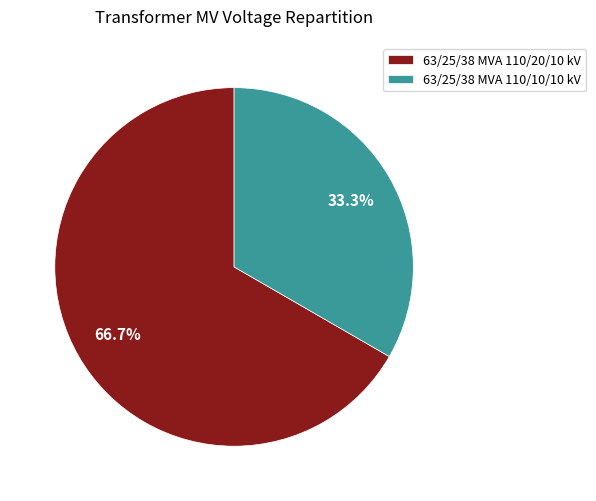

Which category accounts for the majority?

63/25/38 MVA 110/20/10 kV